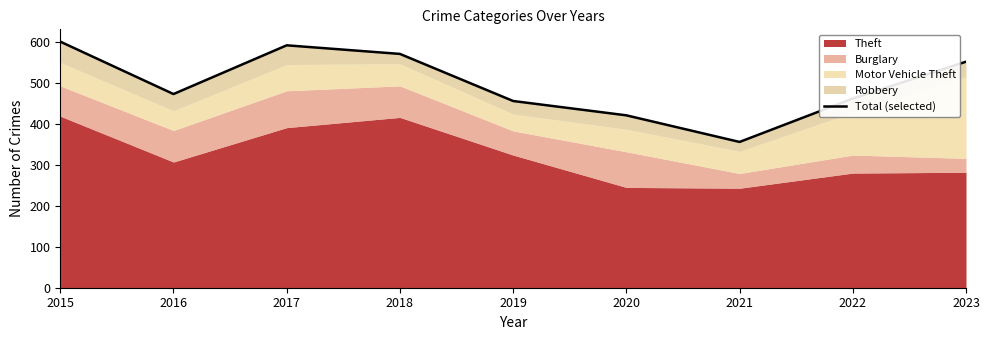

What is the sum of the values at 2022 and 2020?

883